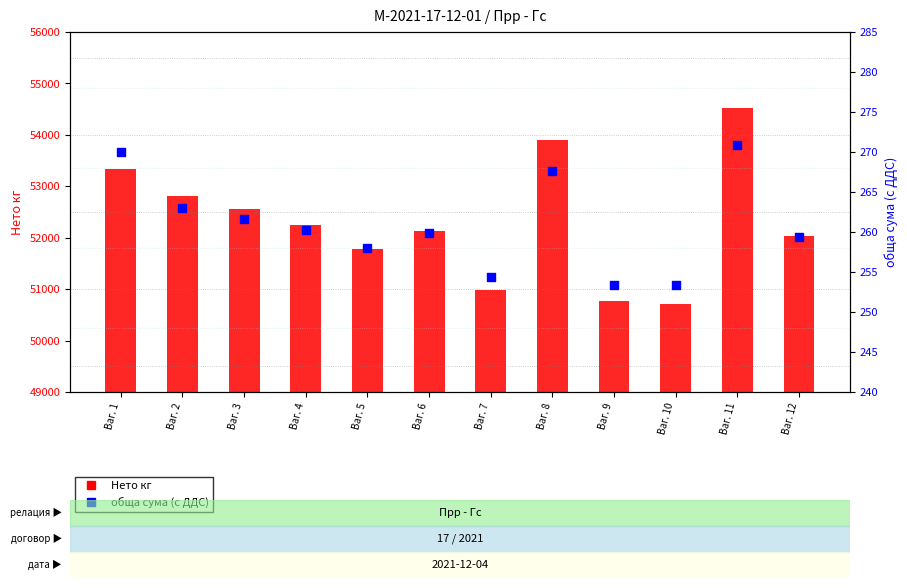

Which series reaches the maximum Y coordinate?

Нето кг